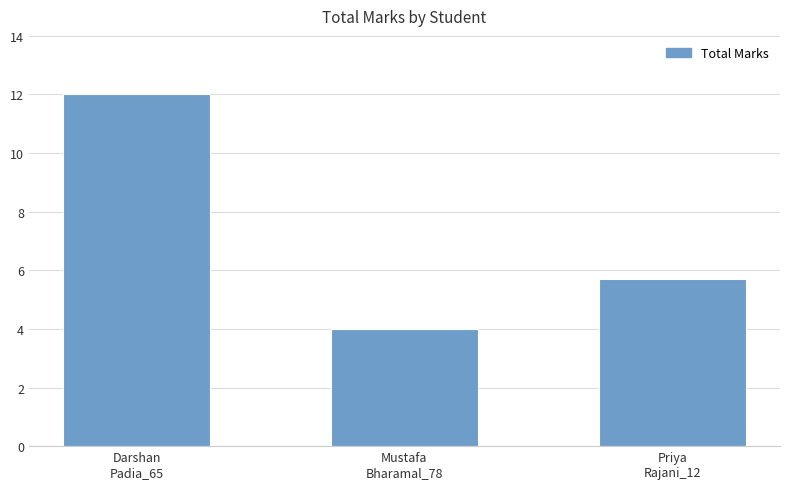

Rank the categories by value from lowest to highest.

Mustafa
Bharamal_78, Priya
Rajani_12, Darshan
Padia_65